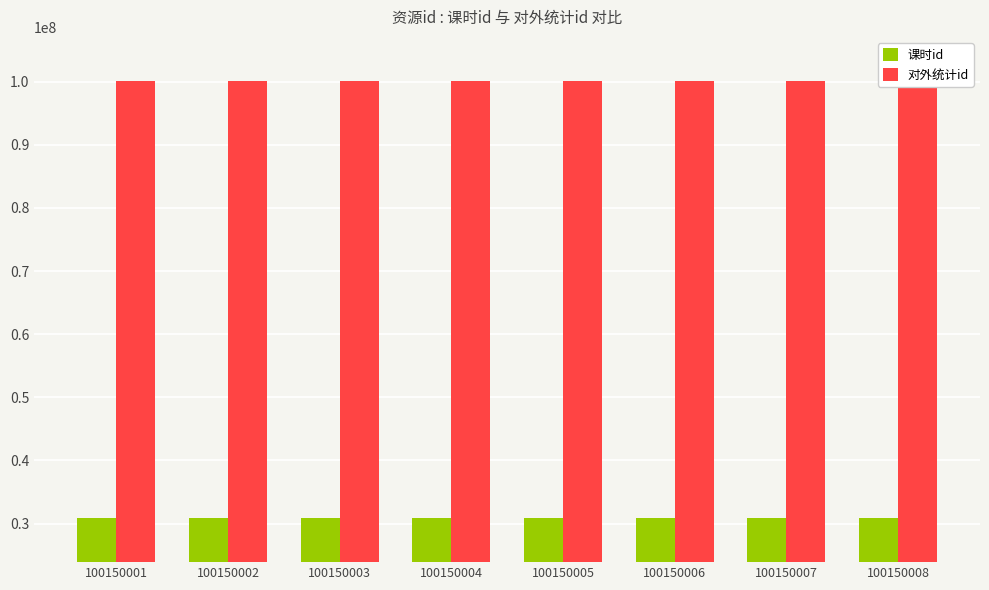

List the labels in order of 课时id value, largest first.

100150008, 100150007, 100150006, 100150005, 100150004, 100150003, 100150002, 100150001